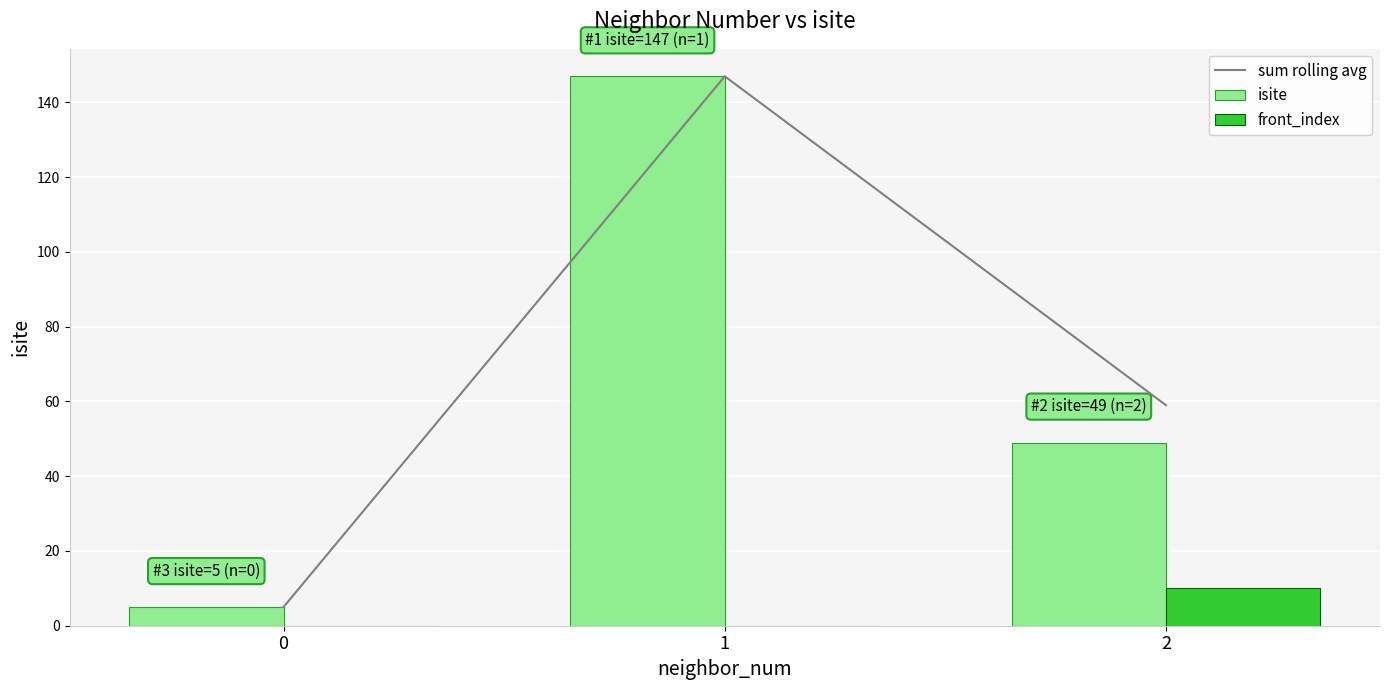

What is the sum of all isite values?

201